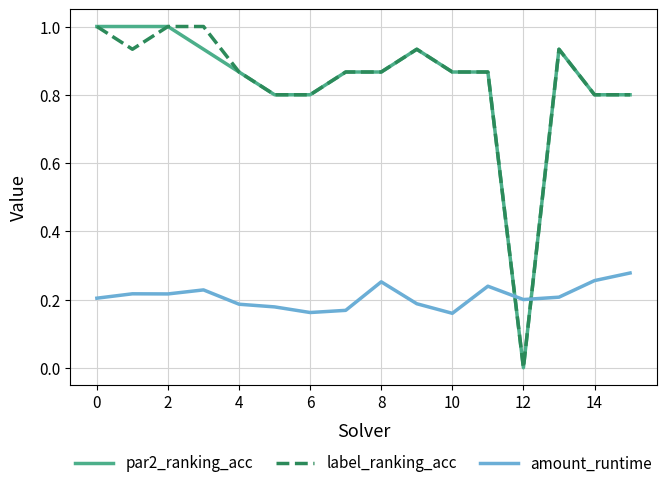

What is the greatest value displayed?

1.0